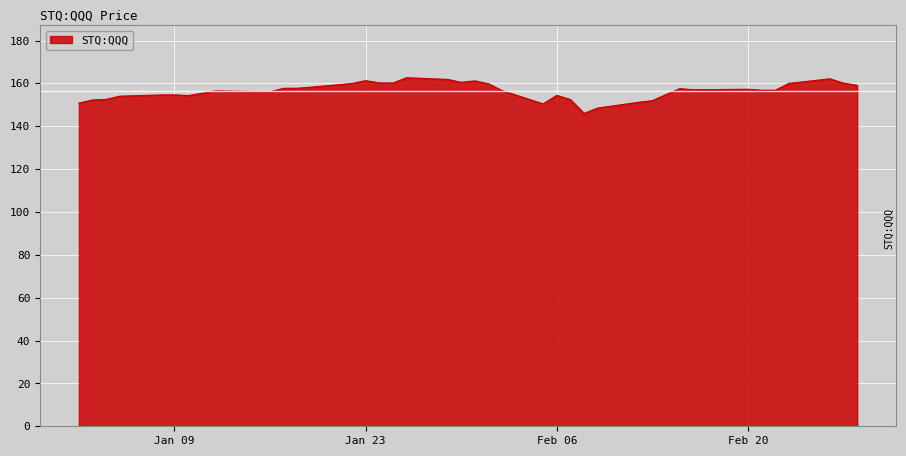

What is the smallest value displayed?

146.0